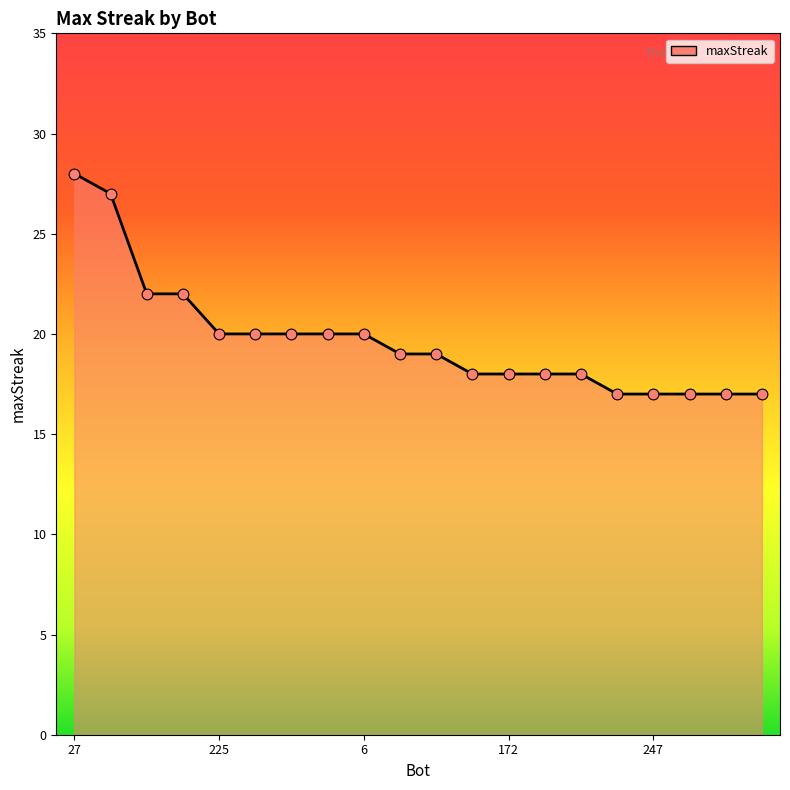

What is the maximum value shown in the chart?

28